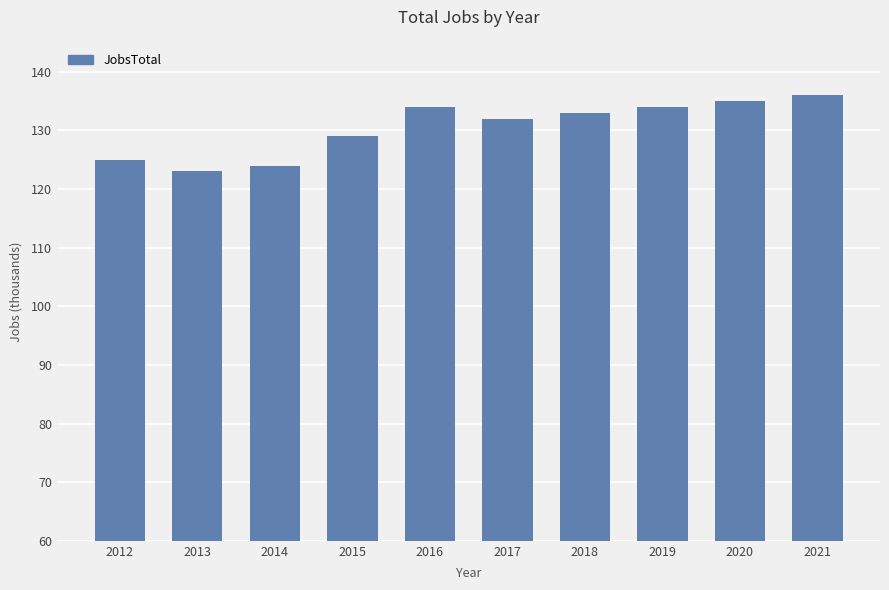

Between 2021 and 2020, which is larger?

2021